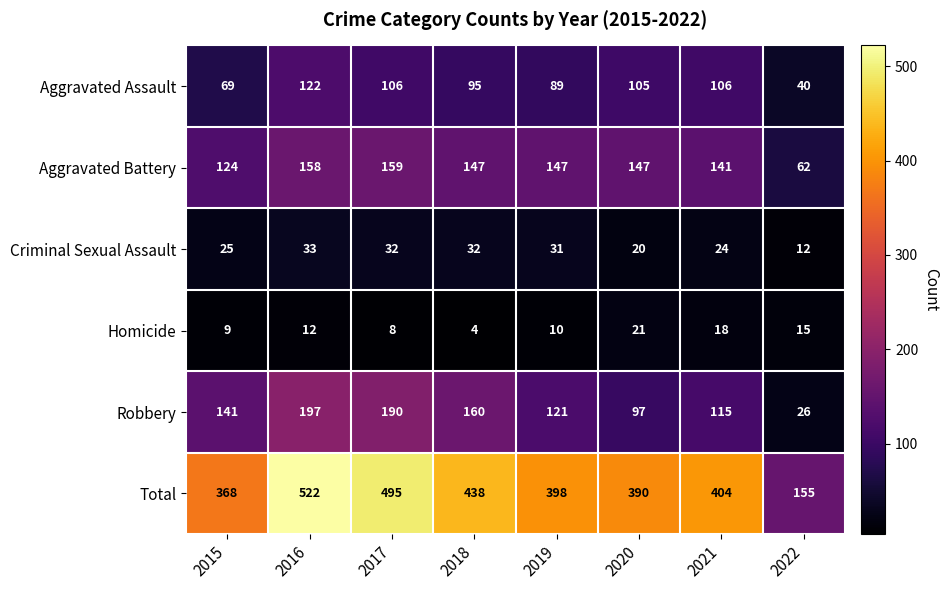

At which label is Homicide closest to 12?

2016